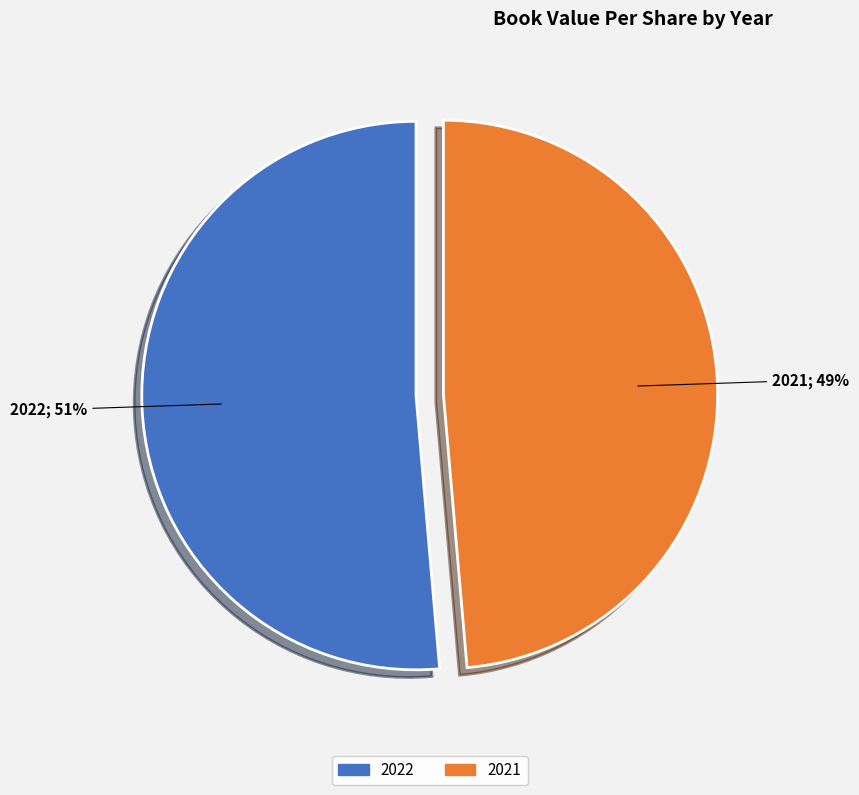

What percentage is the 2021 slice, to the nearest percent?

49%